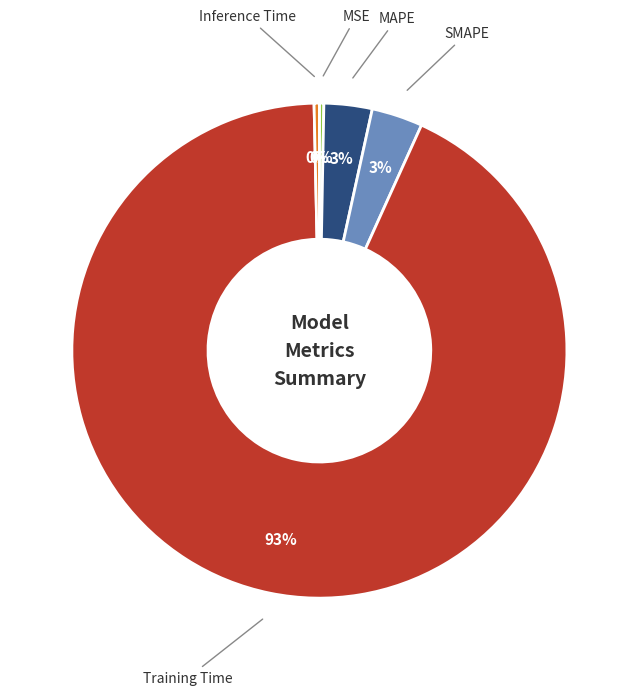

Is there any slice that represents more than half of the pie?

Yes